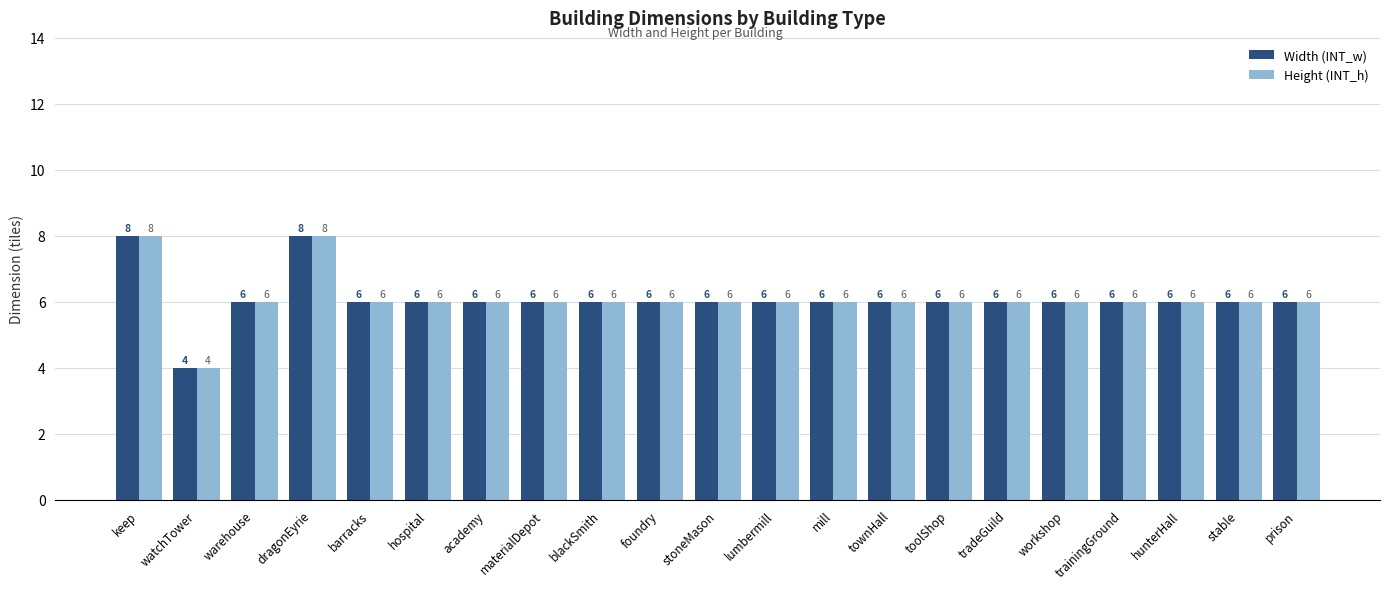

What position from the right is hunterHall?

3